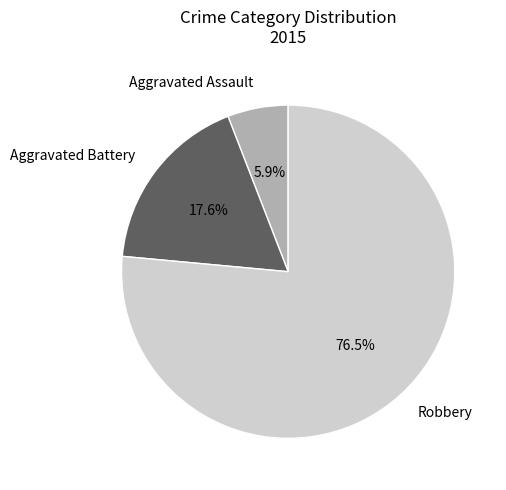

Does Robbery represent more than half of the total?

Yes